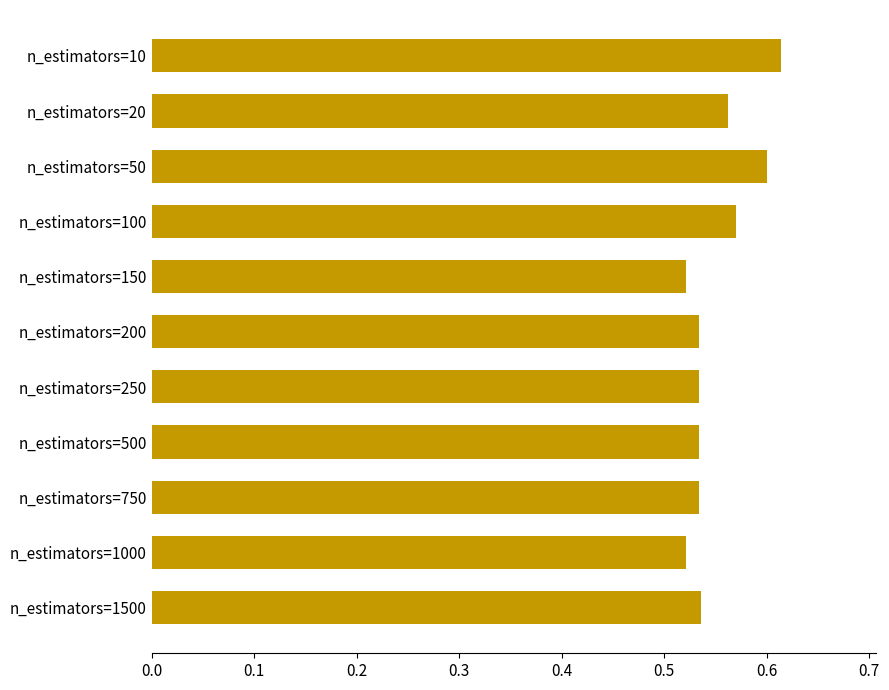

At which category does the chart reach its peak across all series?

n_estimators=10